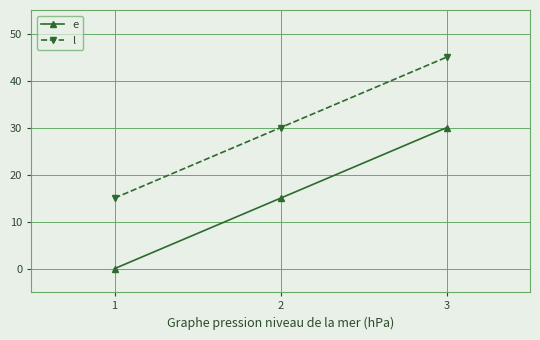

At which label is e closest to 15?

2